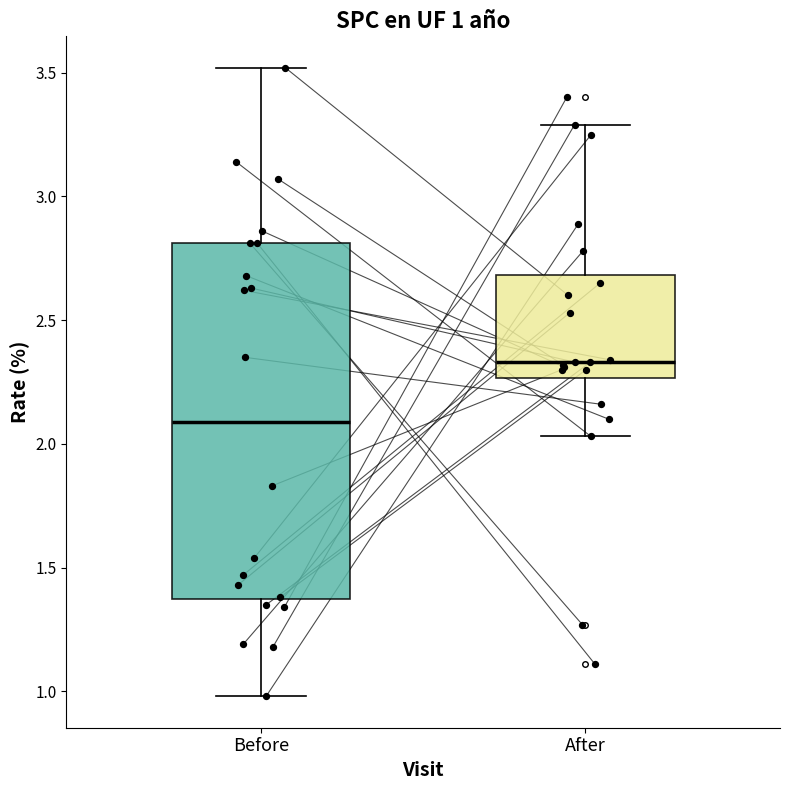

Which box's median line is the lowest?

Before